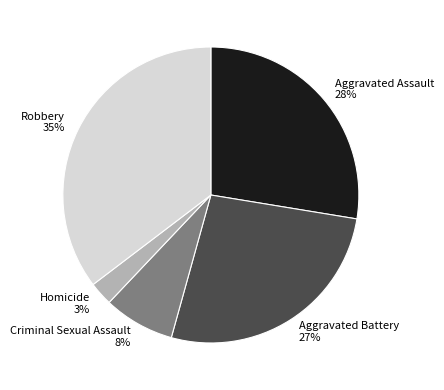

What is the smallest slice in the pie chart?

Homicide